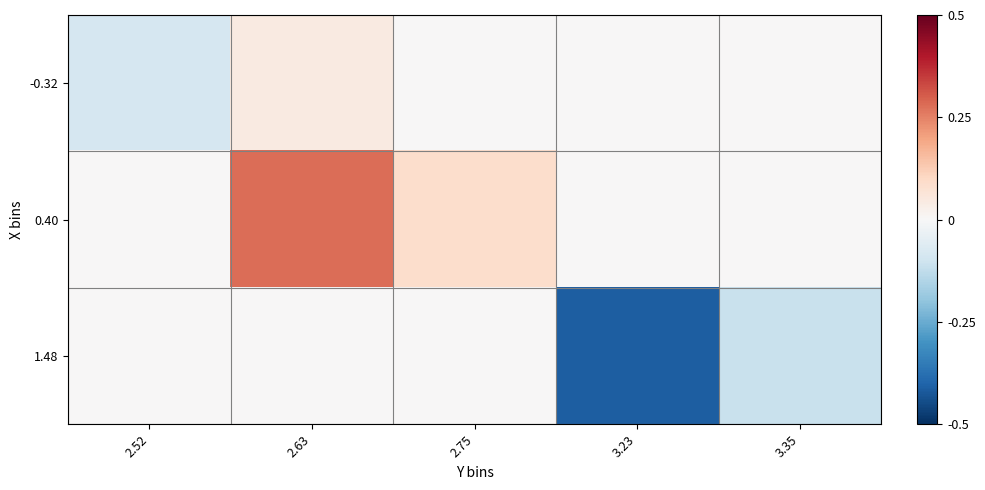

Count the number of data series in this chart.

3